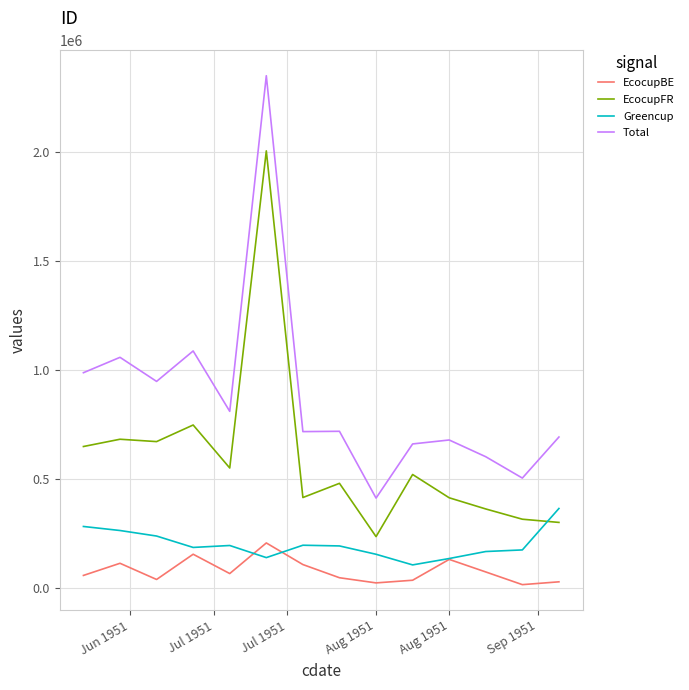

What is the greatest value displayed?

2352073.6